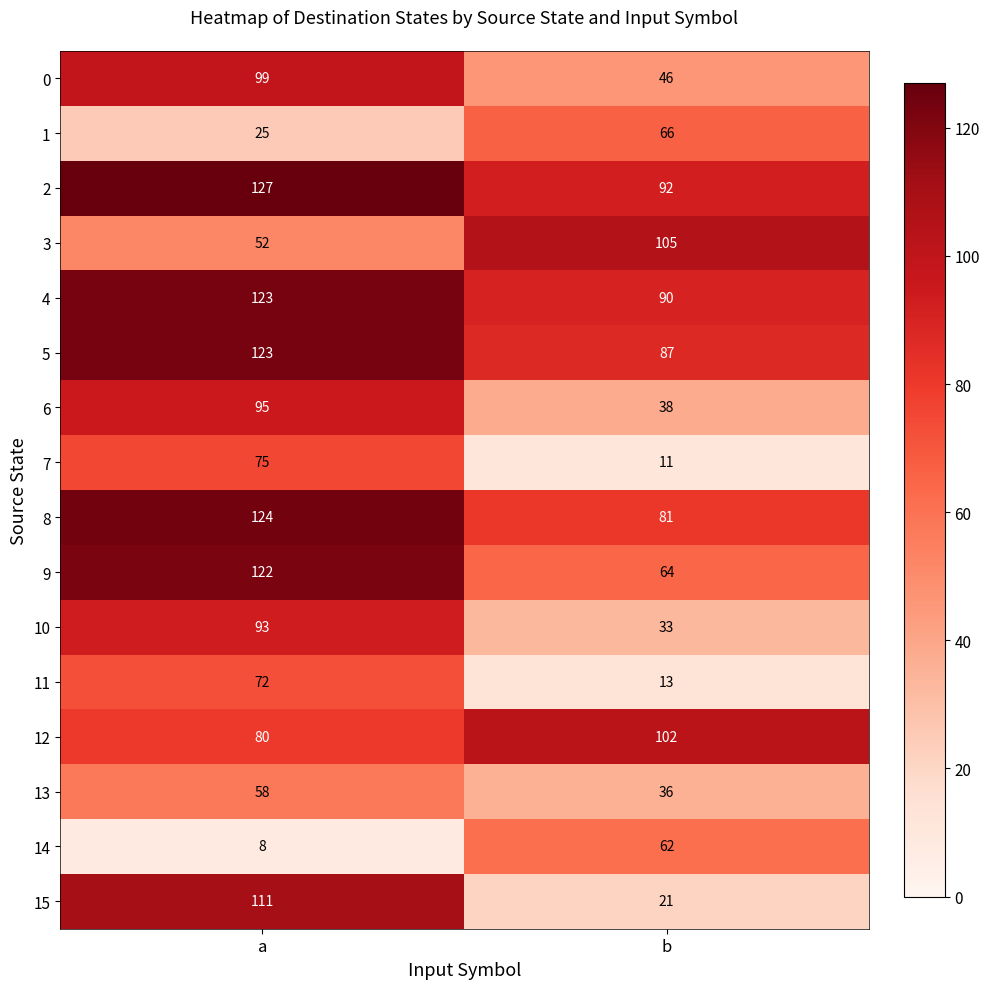

Which series changed the most between a and b?

15